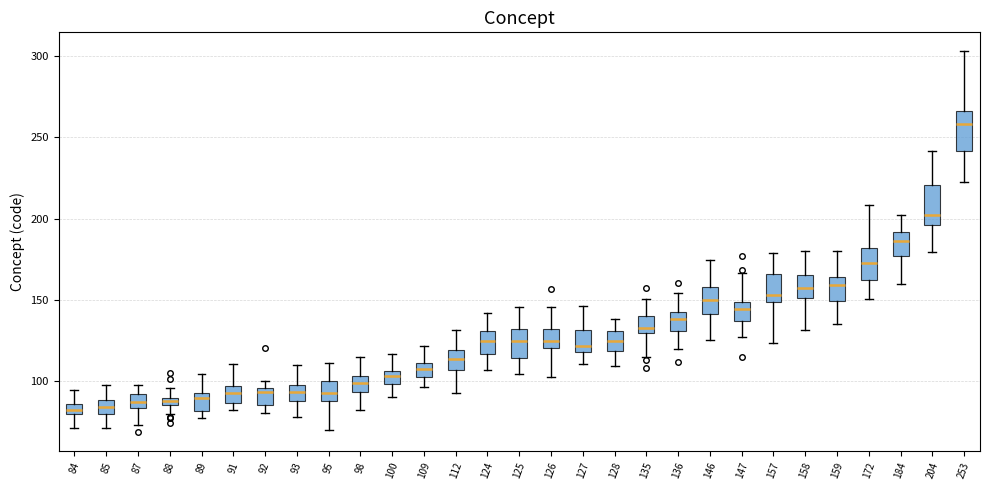

Which box has the highest median line?

253